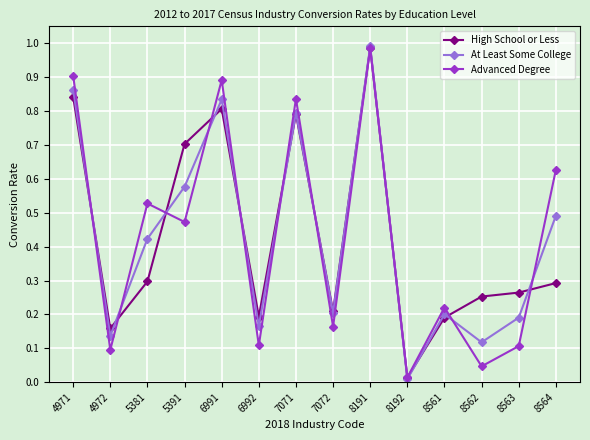

What is the sum of all High School or Less values?

6.0